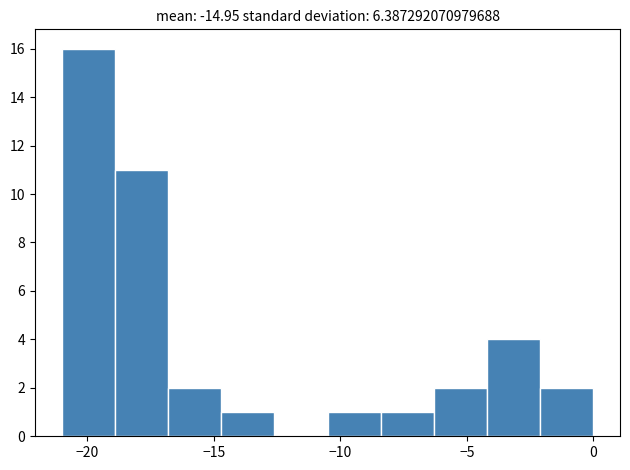

Reading left to right, transcribe this chart: for each bar, give the range it covers on the x-axis and its height. Neither the bar edges nor the heights are printed on the chart, so give them approximately, as read against the axes.

-21.0 to -18.9: 16
-18.9 to -16.8: 11
-16.8 to -14.7: 2
-14.7 to -12.6: 1
-12.6 to -10.5: 0
-10.5 to -8.4: 1
-8.4 to -6.3: 1
-6.3 to -4.2: 2
-4.2 to -2.1: 4
-2.1 to 0.0: 2